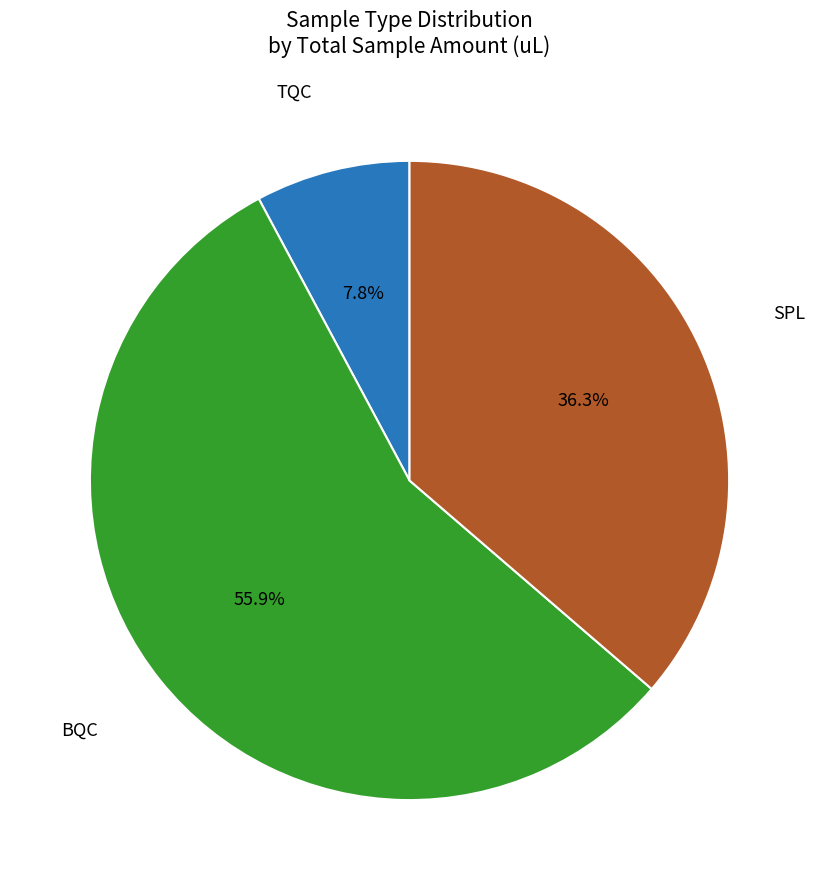

Is there any slice that represents more than half of the pie?

Yes